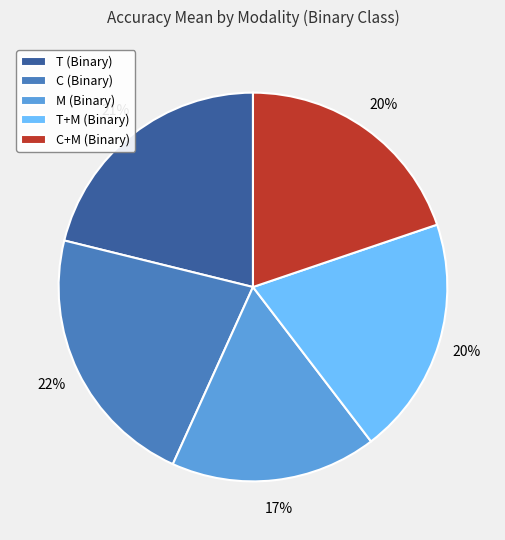

Is it true that T (Binary) is 21% of the pie?

True